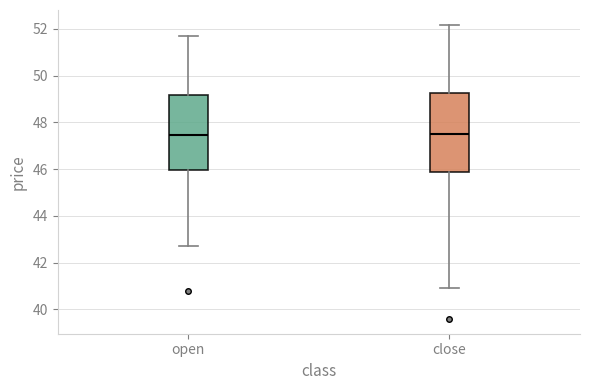

Reading left to right, transcribe this box plot: for each box, give where its median line is, the range the box spans, and where its two whiskers end, as read against the y-axis. The values are not printed on the chart, so give them approximately, as read against the axis.

open: median 47.4, box 46.0 to 49.2, whiskers 42.8 to 51.6
close: median 47.6, box 45.8 to 49.2, whiskers 41.0 to 52.2